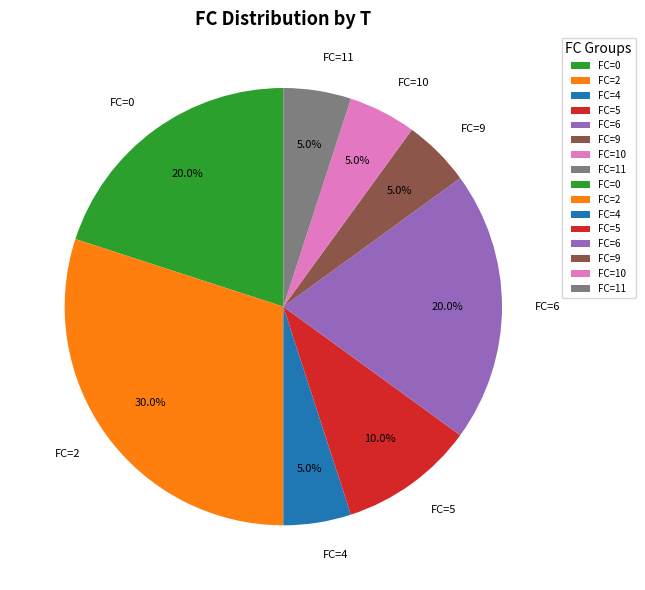

Which category has the biggest portion of the pie?

FC=2